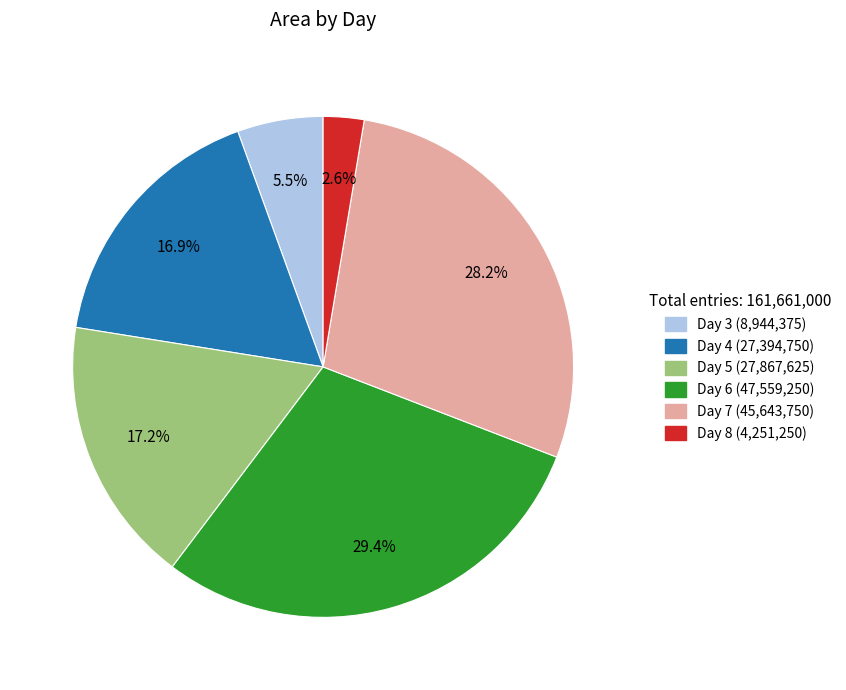

To the nearest percent, what is the average slice percentage?

17%